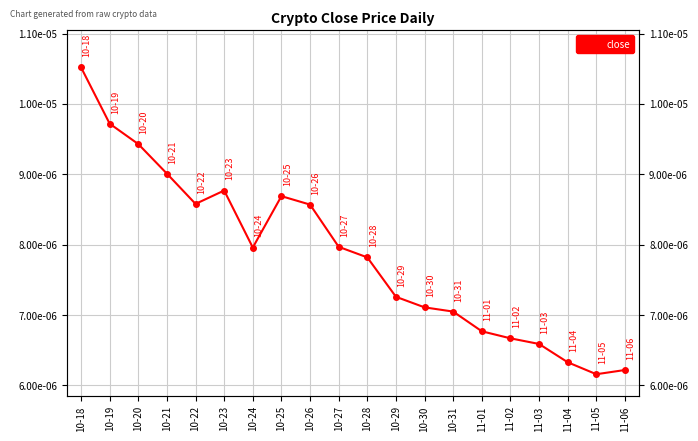

How many interior local valleys (lower than both neighbors) does the data have?

3